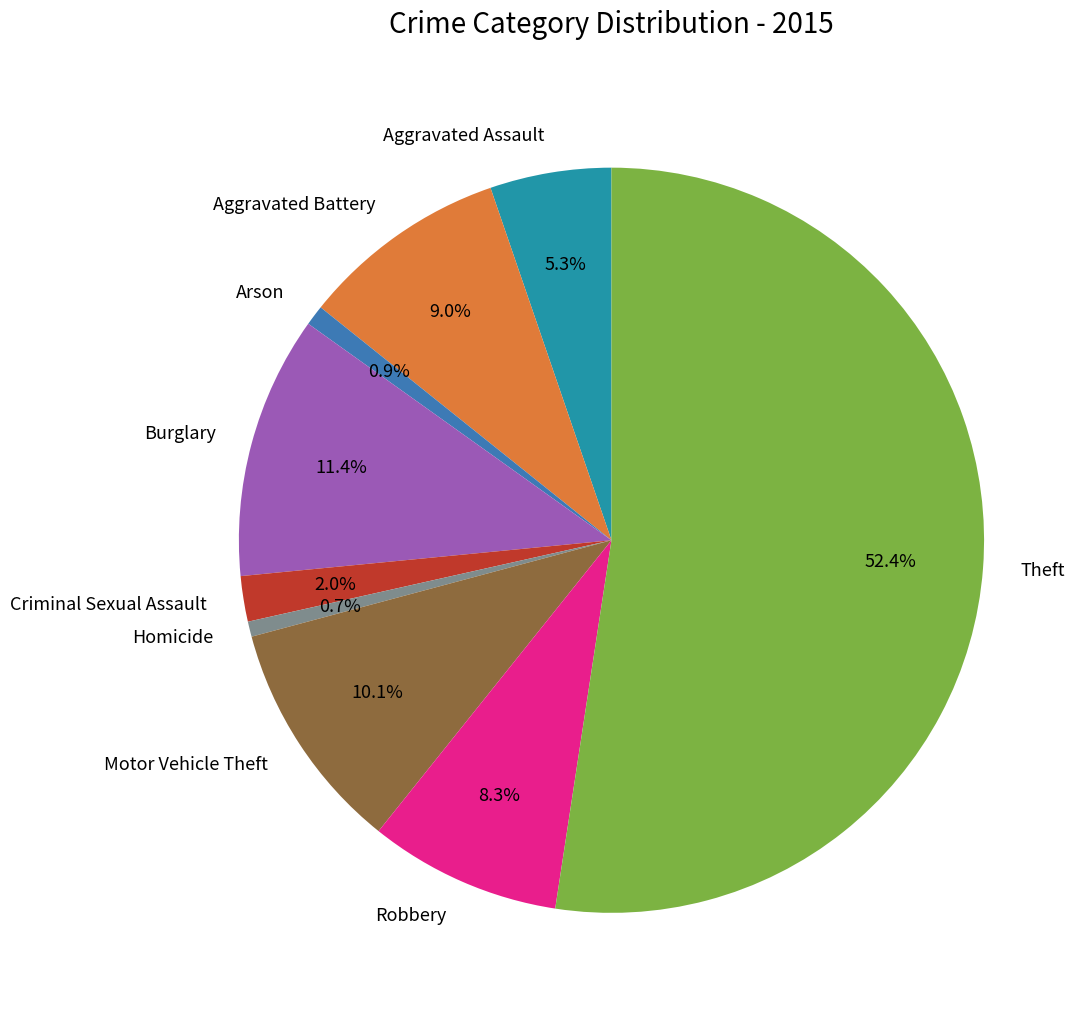

Count the number of slices in the pie.

9